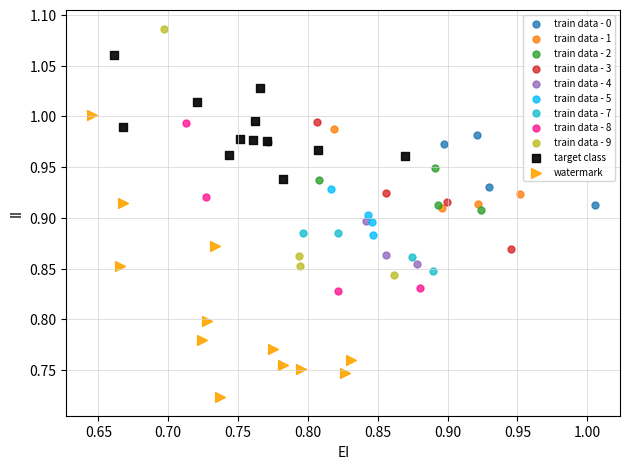

Which series reaches the minimum Y coordinate?

watermark